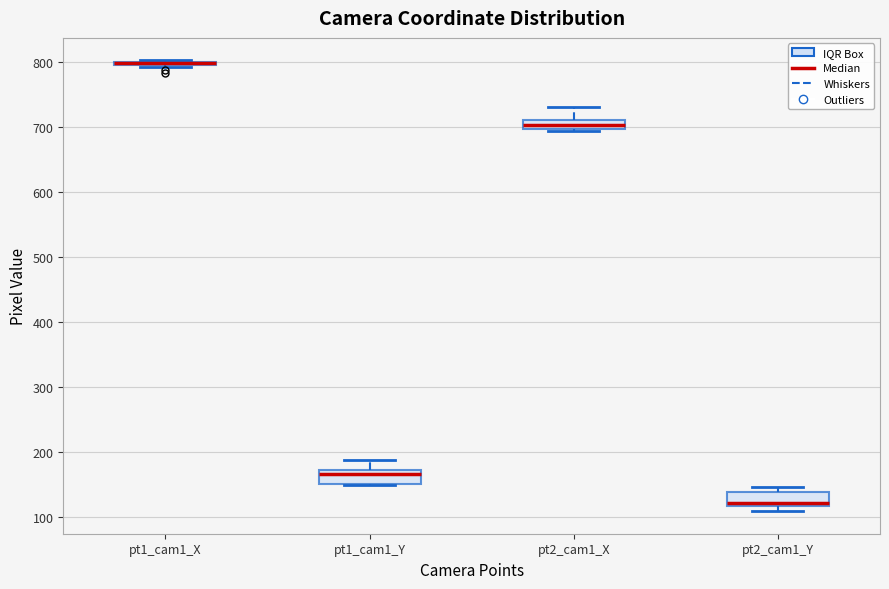

Where is the lower edge of the box for pt2_cam1_X on the y-axis? The values are not printed on the chart, so give them approximately, as read against the axis.

700